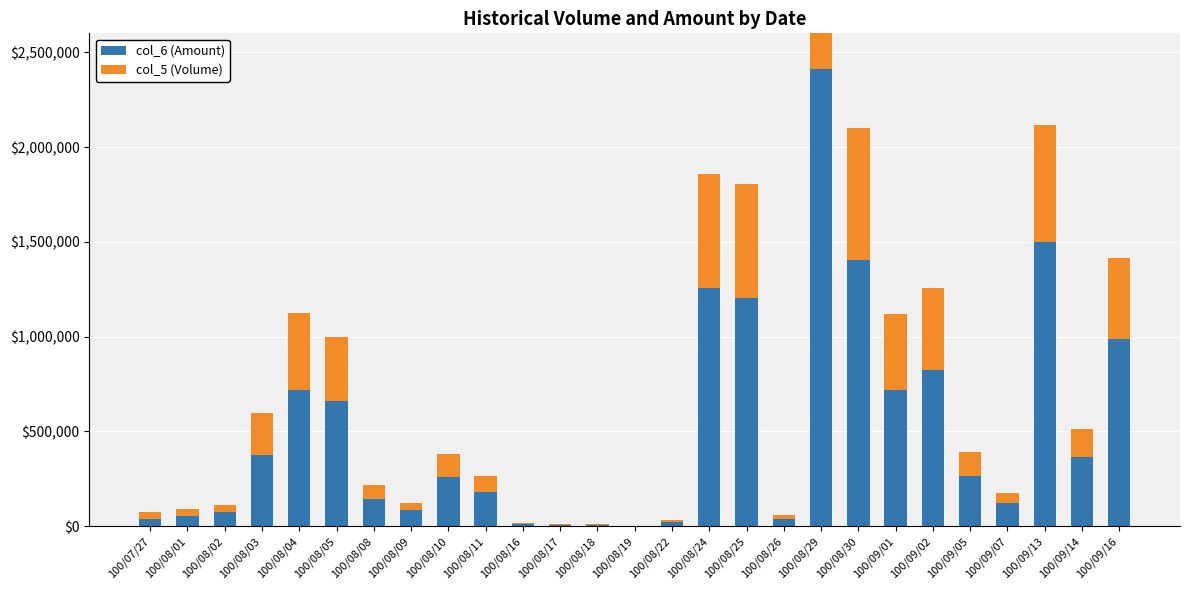

How many values in the col_5 (Volume) series are below 118000?

13